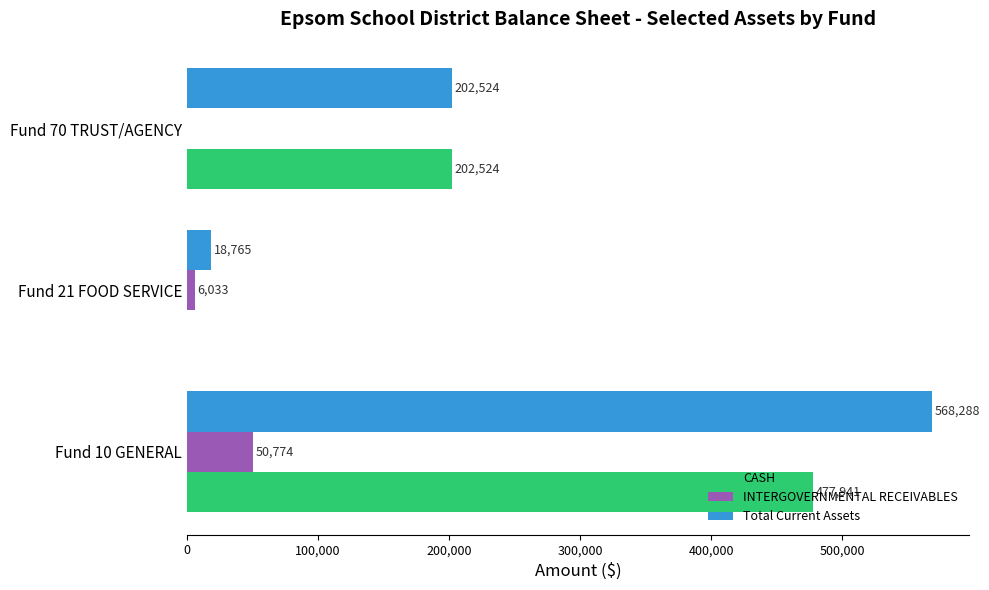

Is it true that Total Current Assets equals 346410.0 at Fund 70 TRUST/AGENCY?

False